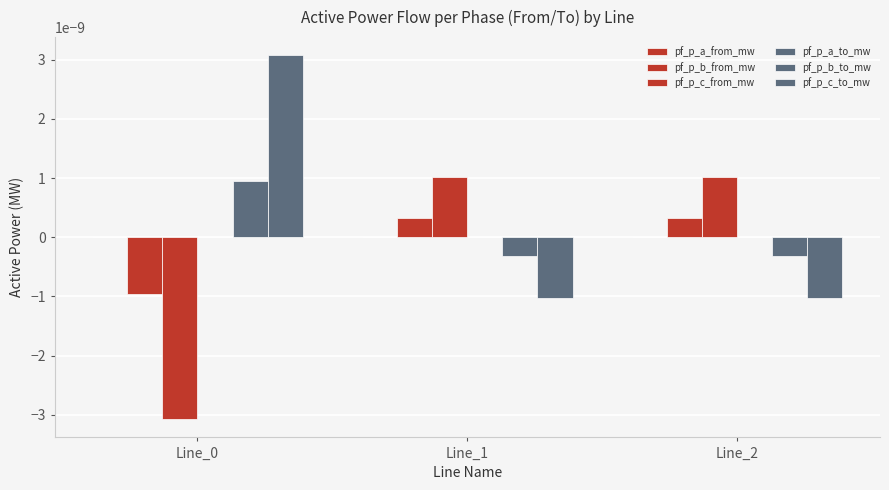

At which label does pf_p_b_to_mw first exceed 0?

Line_0